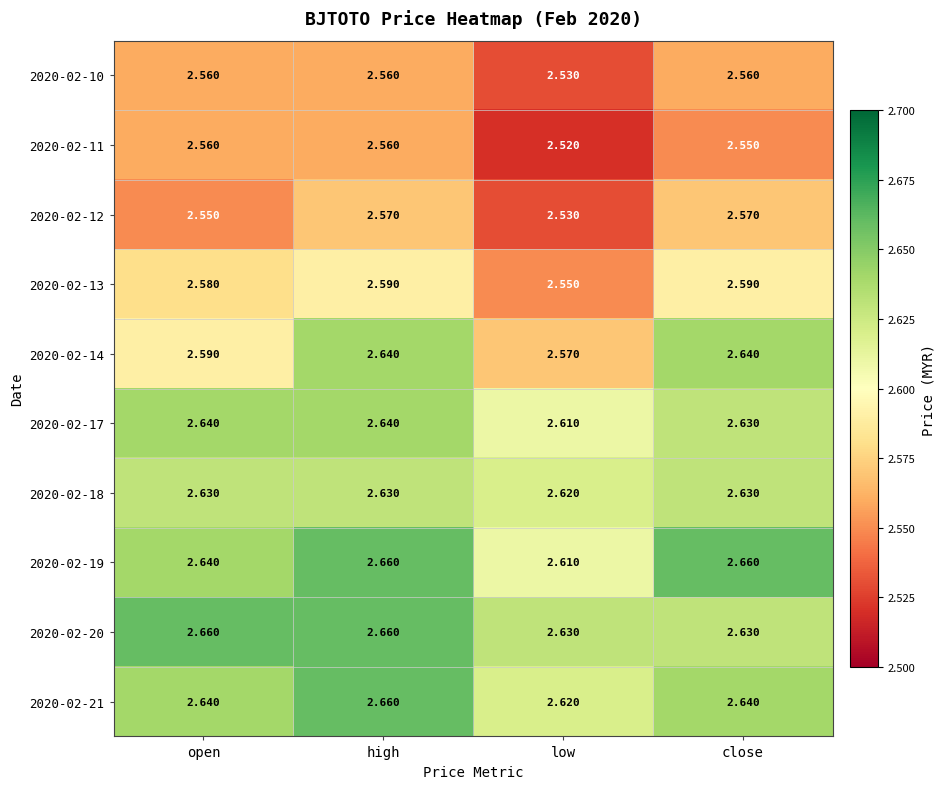

At which label is 2020-02-10 closest to 2?

low